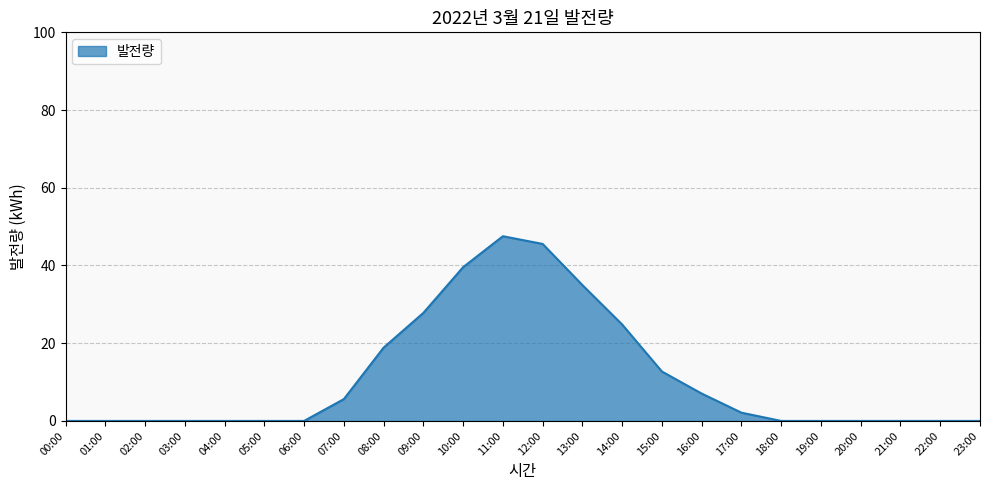

What is the greatest value displayed?

47.5